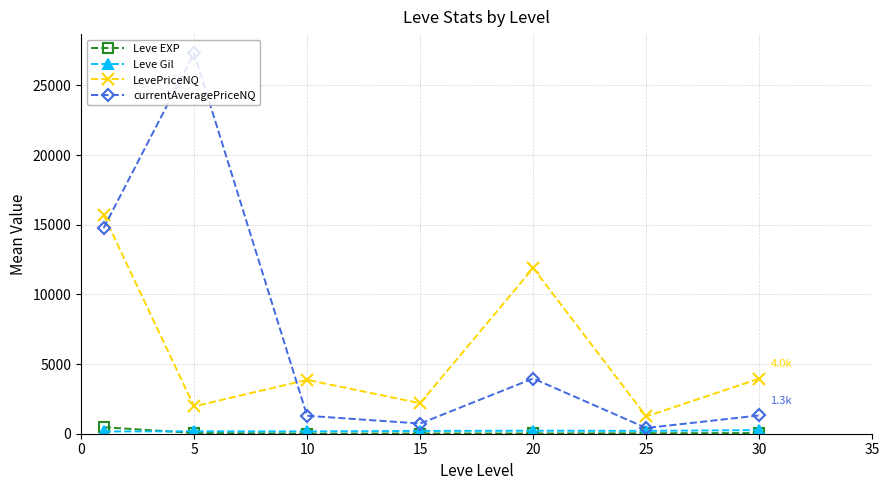

At how many categories does at least one series exceed 5310?

3